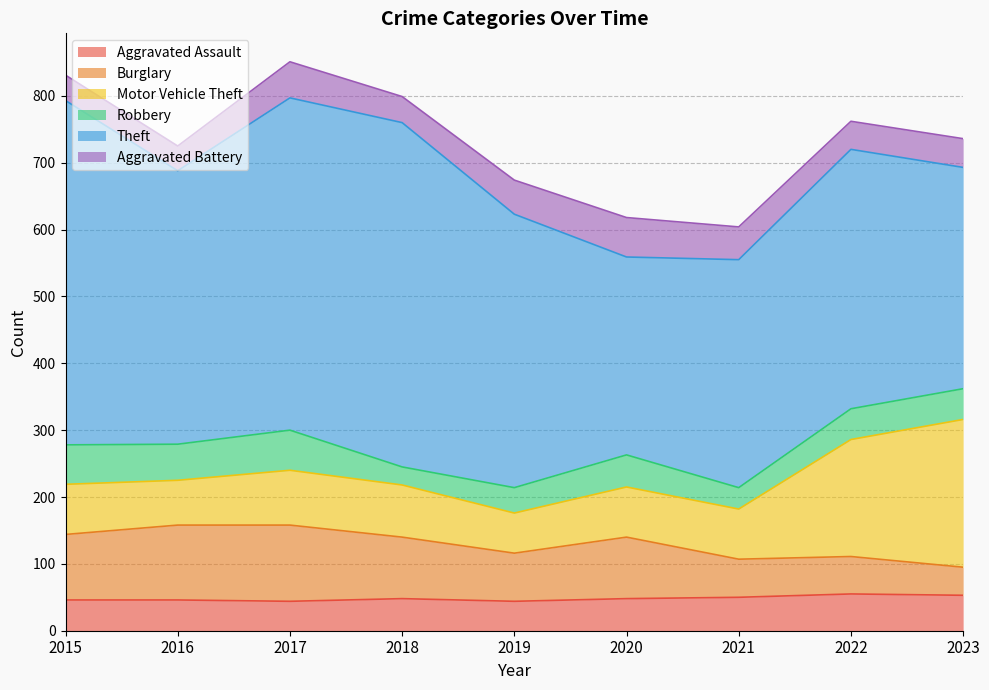

True or false: Robbery has more than 0 points higher than both neighbors.

True